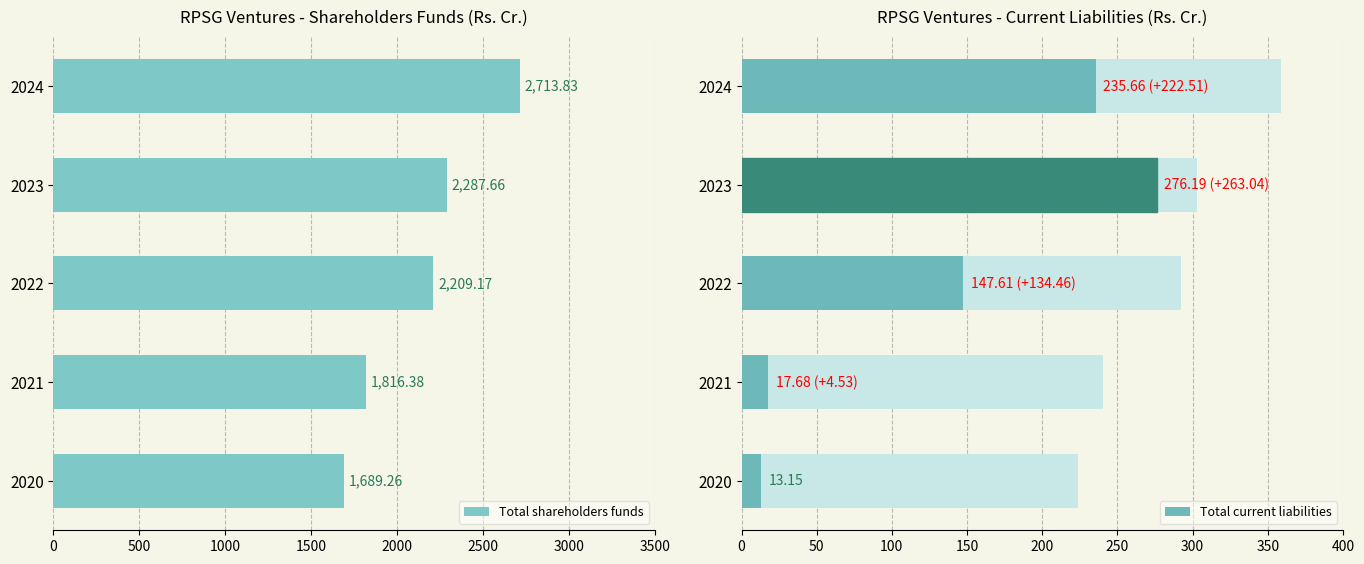

What is the difference between the maximum and minimum values in the Total shareholders funds series?

1024.6